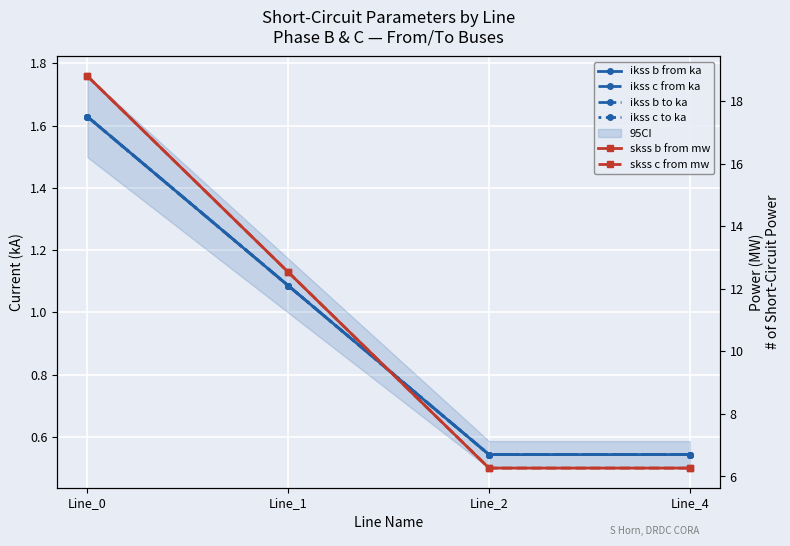

What is the average value of the ikss b from ka series?

1.0